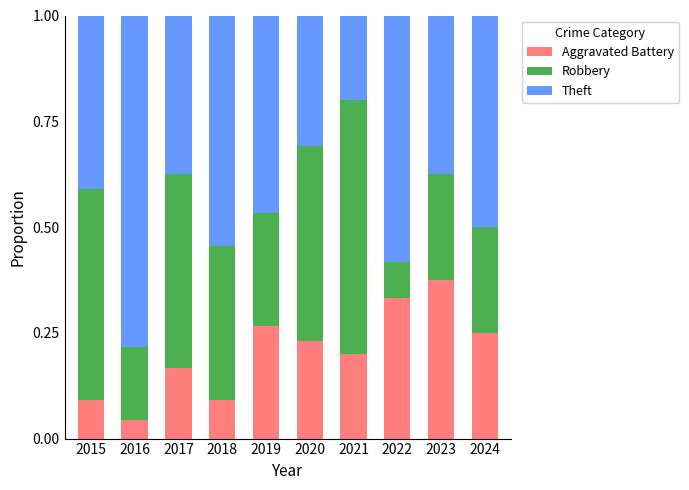

Does the chart contain stacked bars?

Yes